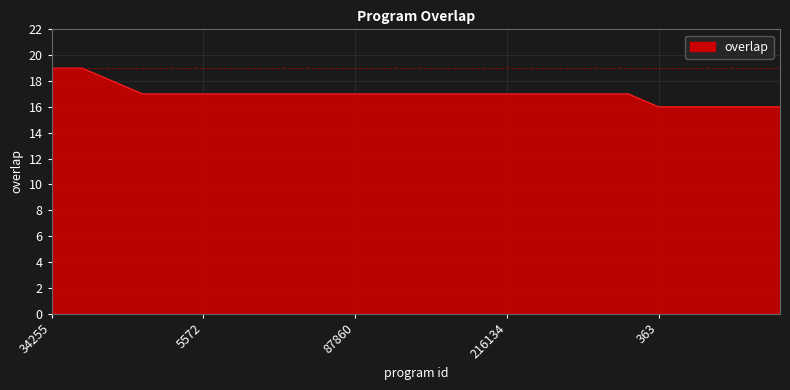

What is the greatest value displayed?

19